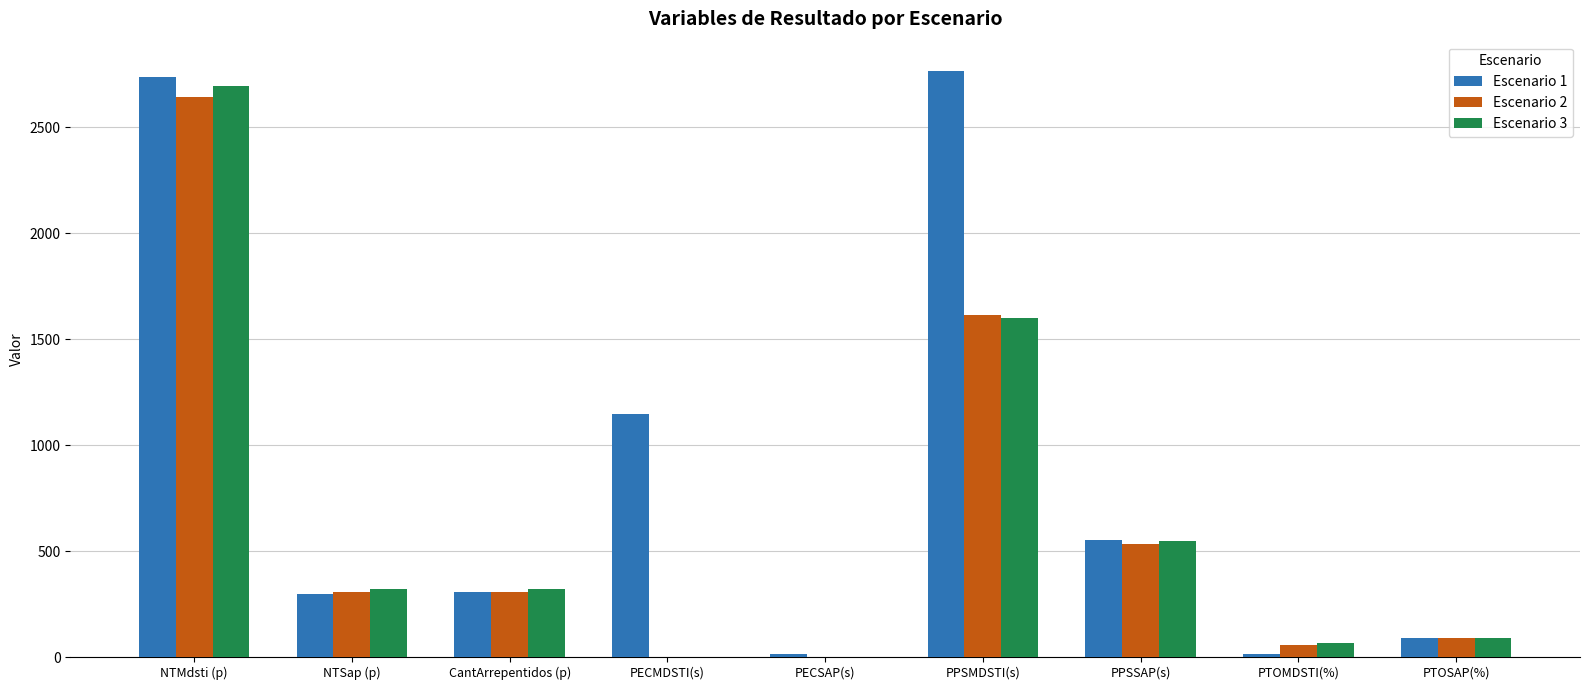

The value of Escenario 1 at PPSMDSTI(s) is 1801.8. True or false?

False